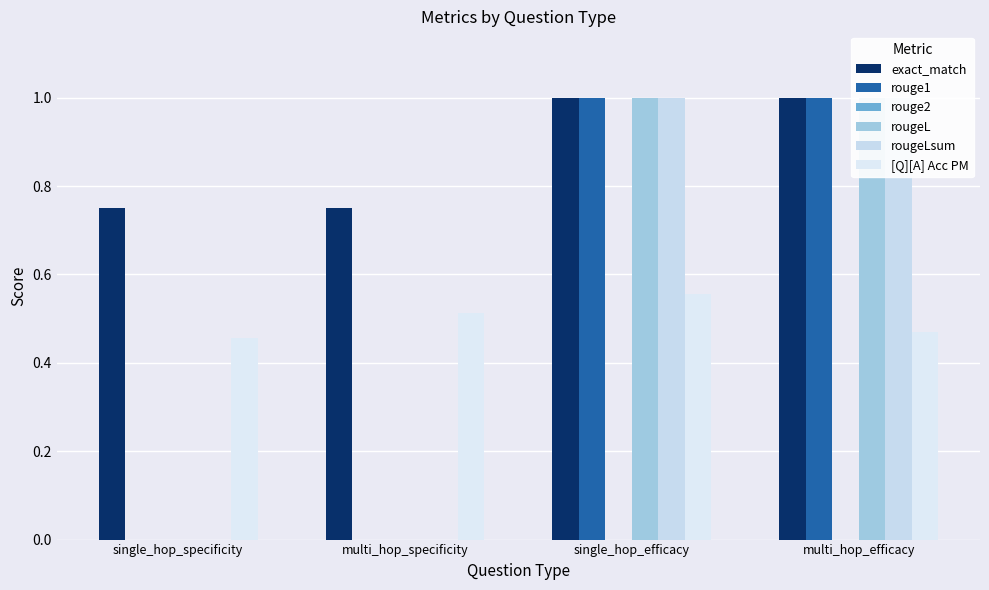

Which has a higher value, single_hop_specificity or multi_hop_efficacy?

multi_hop_efficacy